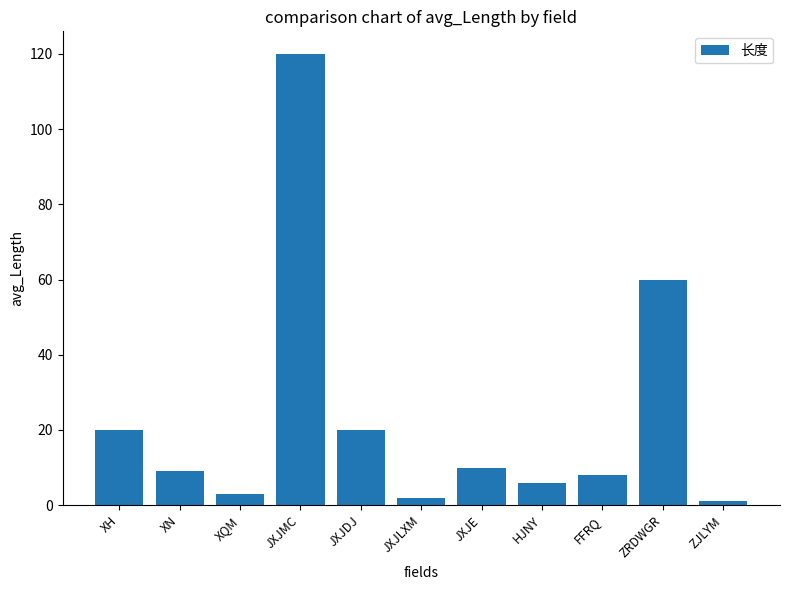

Reading left to right, list all the values displayed in this chart.

20	9	3	120	20	2	10	6	8	60	1